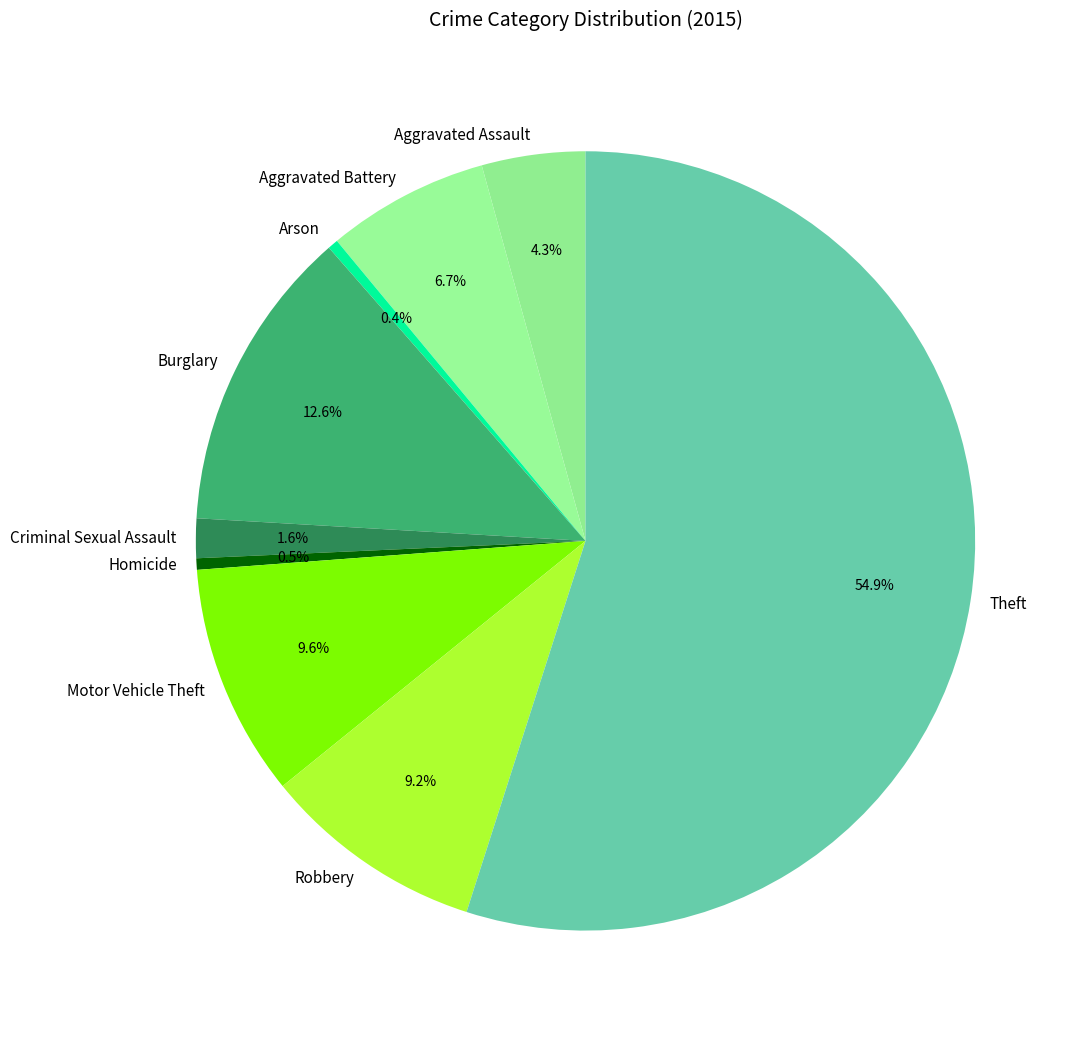

Which has a higher value, Motor Vehicle Theft or Aggravated Assault?

Motor Vehicle Theft